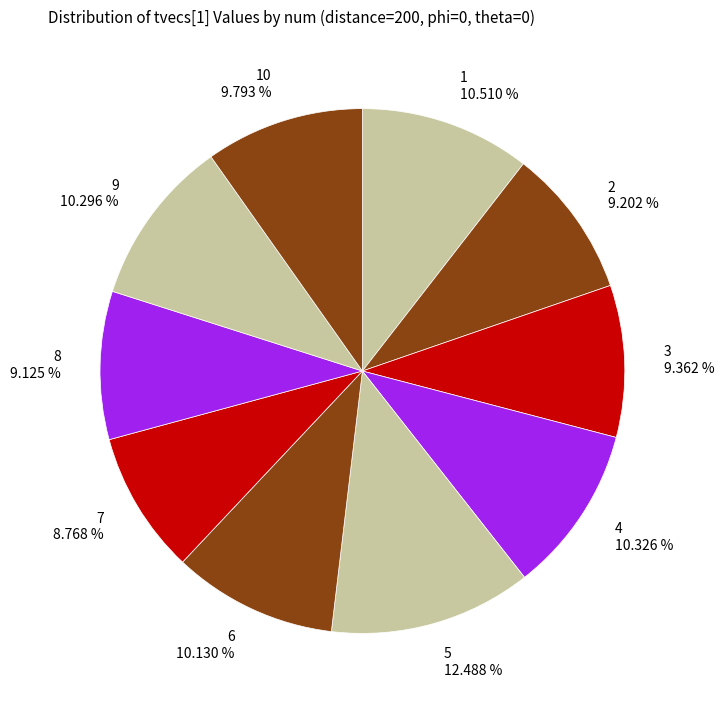

Is there any slice that represents more than half of the pie?

No